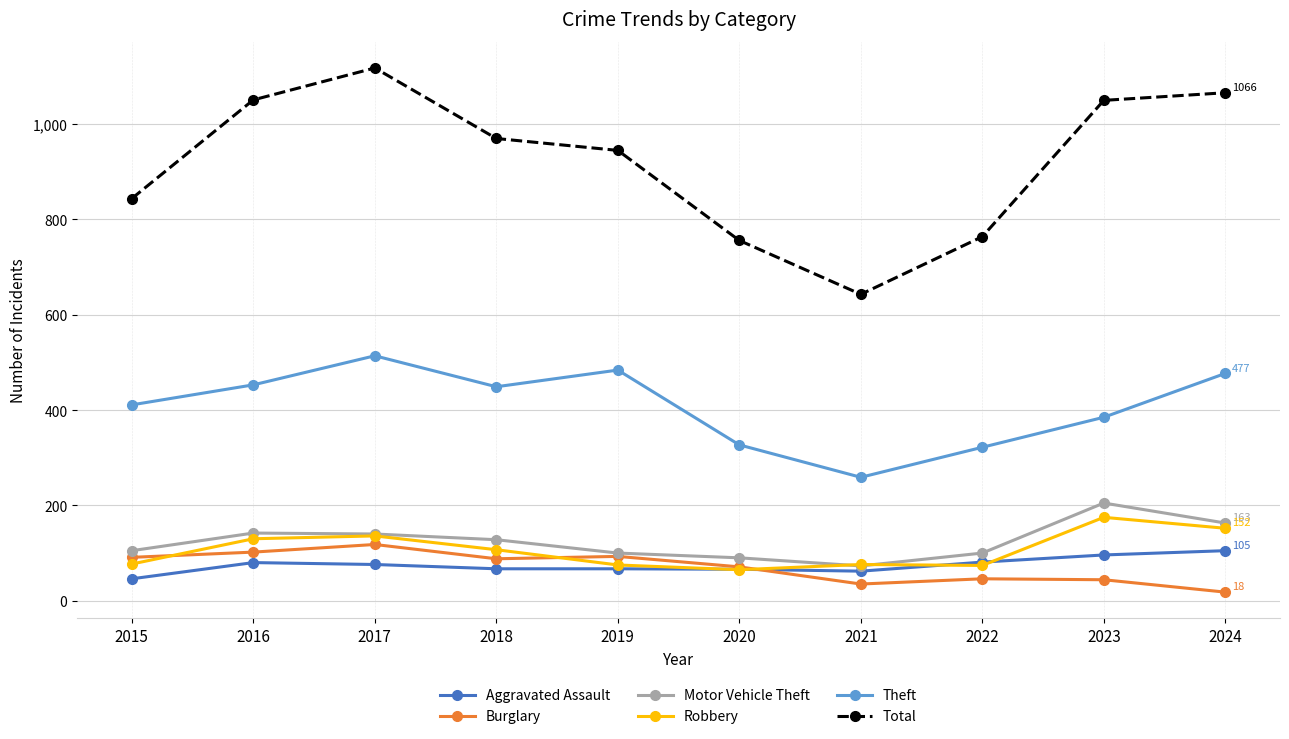

What is the value of the Theft point at the 6th from the left?

327